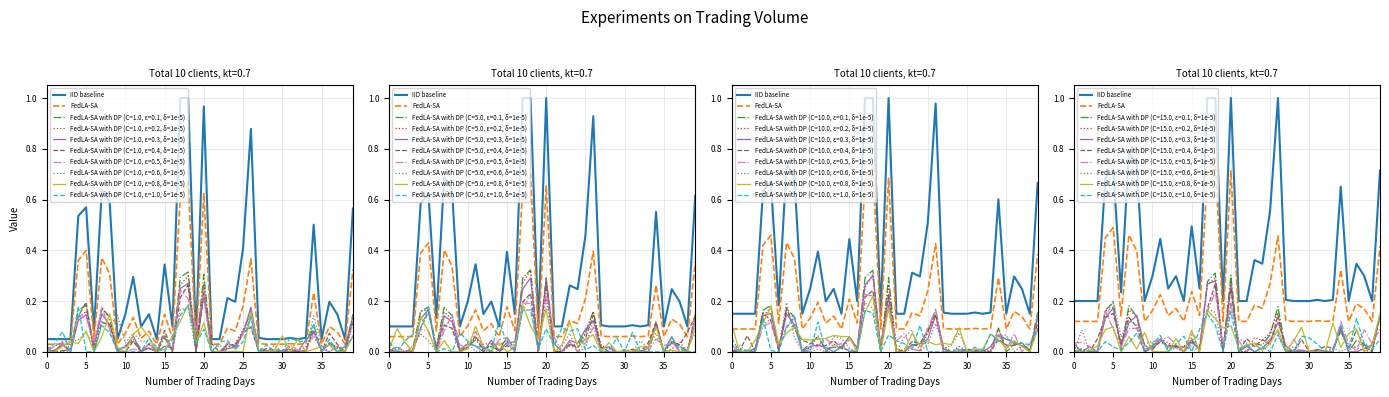

What is the sum of the FedLA-SA values at 16 and 37?

0.3